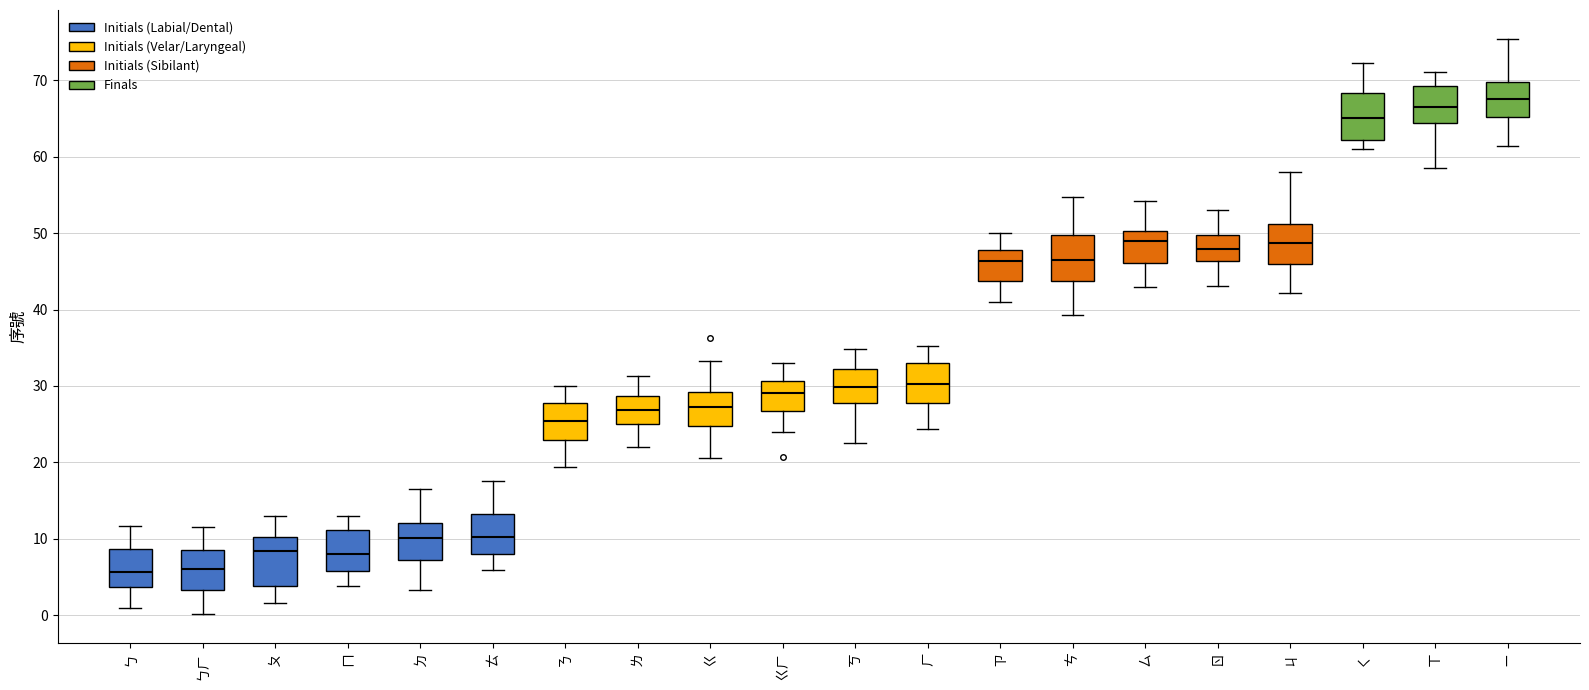

Reading left to right, read every box against the y-axis: the position of its median line, the range the box covers, and the ends of its whiskers. The values are not printed on the chart, so give them approximately, as read against the axis.

ㄅ: median 6, box 4 to 9, whiskers 1 to 12
ㄅㄏ: median 6, box 3 to 9, whiskers 0 to 12
ㄆ: median 8, box 4 to 10, whiskers 2 to 13
ㄇ: median 8, box 6 to 11, whiskers 4 to 13
ㄉ: median 10, box 7 to 12, whiskers 3 to 17
ㄊ: median 10, box 8 to 13, whiskers 6 to 18
ㄋ: median 25, box 23 to 28, whiskers 19 to 30
ㄌ: median 27, box 25 to 29, whiskers 22 to 31
ㄍ: median 27, box 25 to 29, whiskers 21 to 33
ㄍㄏ: median 29, box 27 to 31, whiskers 24 to 33
ㄎ: median 30, box 28 to 32, whiskers 23 to 35
ㄏ: median 30, box 28 to 33, whiskers 24 to 35
ㄗ: median 46, box 44 to 48, whiskers 41 to 50
ㄘ: median 47, box 44 to 50, whiskers 39 to 55
ㄙ: median 49, box 46 to 50, whiskers 43 to 54
ㄖ: median 48, box 46 to 50, whiskers 43 to 53
ㄐ: median 49, box 46 to 51, whiskers 42 to 58
ㄑ: median 65, box 62 to 68, whiskers 61 to 72
ㄒ: median 67, box 64 to 69, whiskers 59 to 71
ㄧ: median 68, box 65 to 70, whiskers 61 to 75